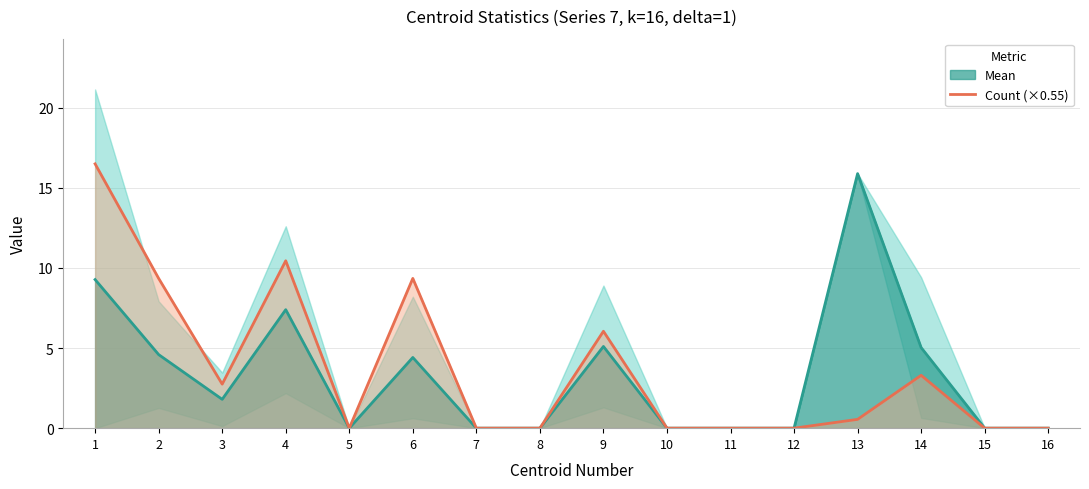

At which category does the data reach its first local valley?

3